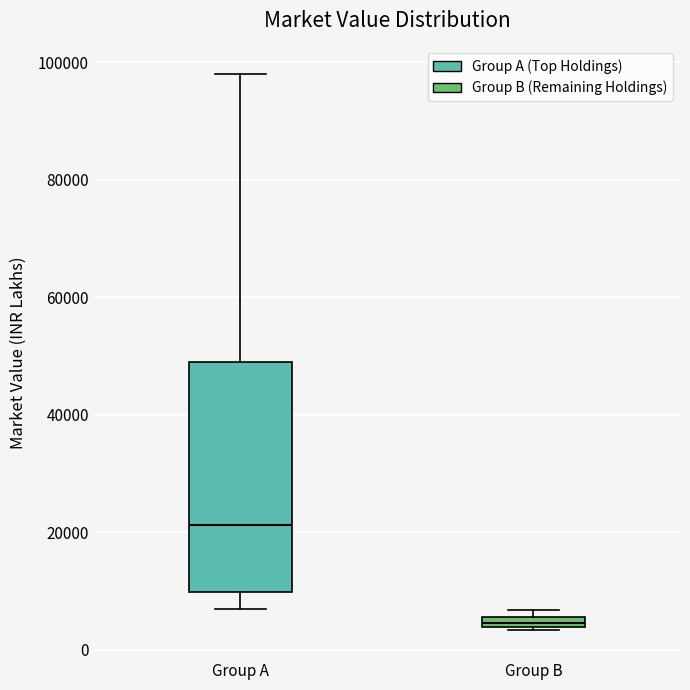

Which box has the highest median line?

Group A